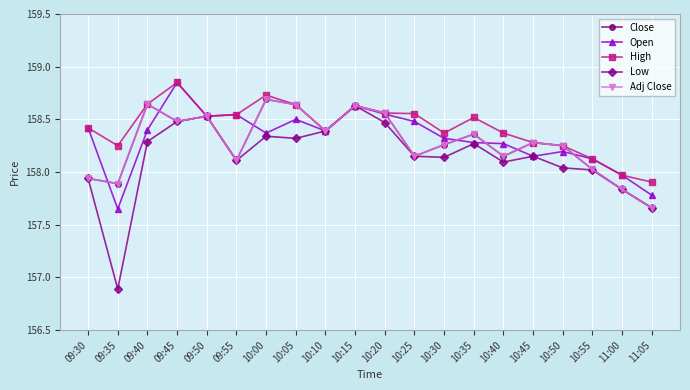

Which series has the largest range (max minus min)?

Low